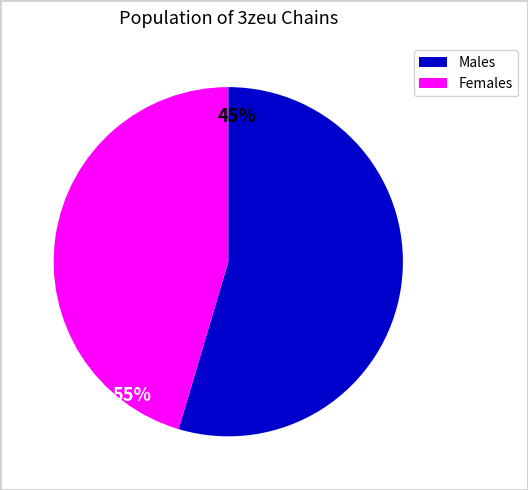

Is there a majority slice in this chart?

Yes